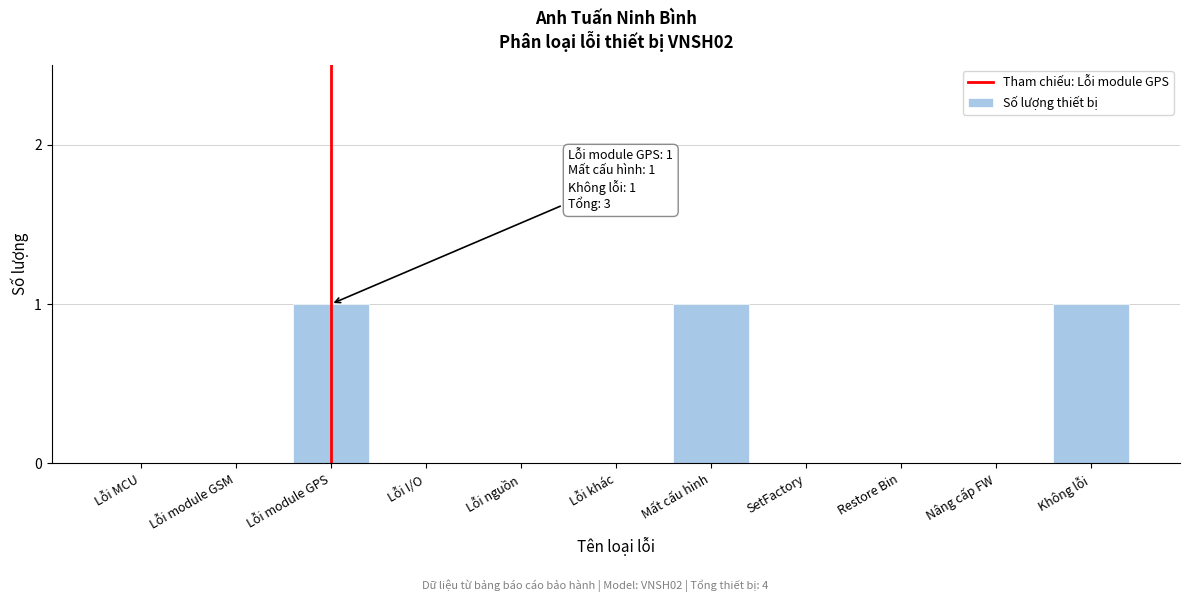

Reading left to right, extract all data points from this chart.

Lỗi MCU=0	Lỗi module GSM=0	Lỗi module GPS=1	Lỗi I/O=0	Lỗi nguồn=0	Lỗi khác=0	Mất cấu hình=1	SetFactory=0	Restore Bin=0	Nâng cấp FW=0	Không lỗi=1